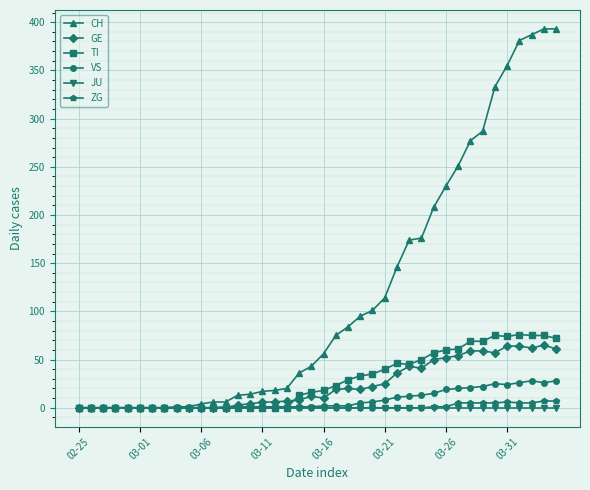

Which series has the largest total across all categories?

CH